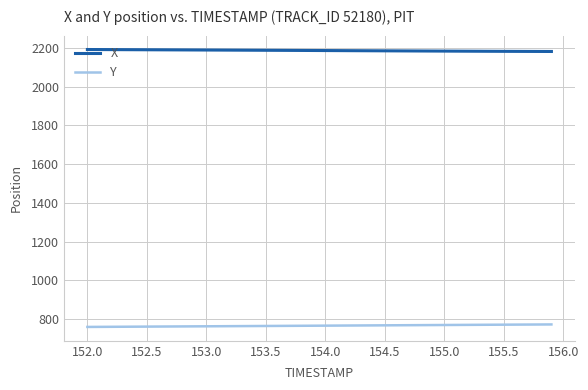

Rank the series by their maximum value, from highest to lowest.

X, Y